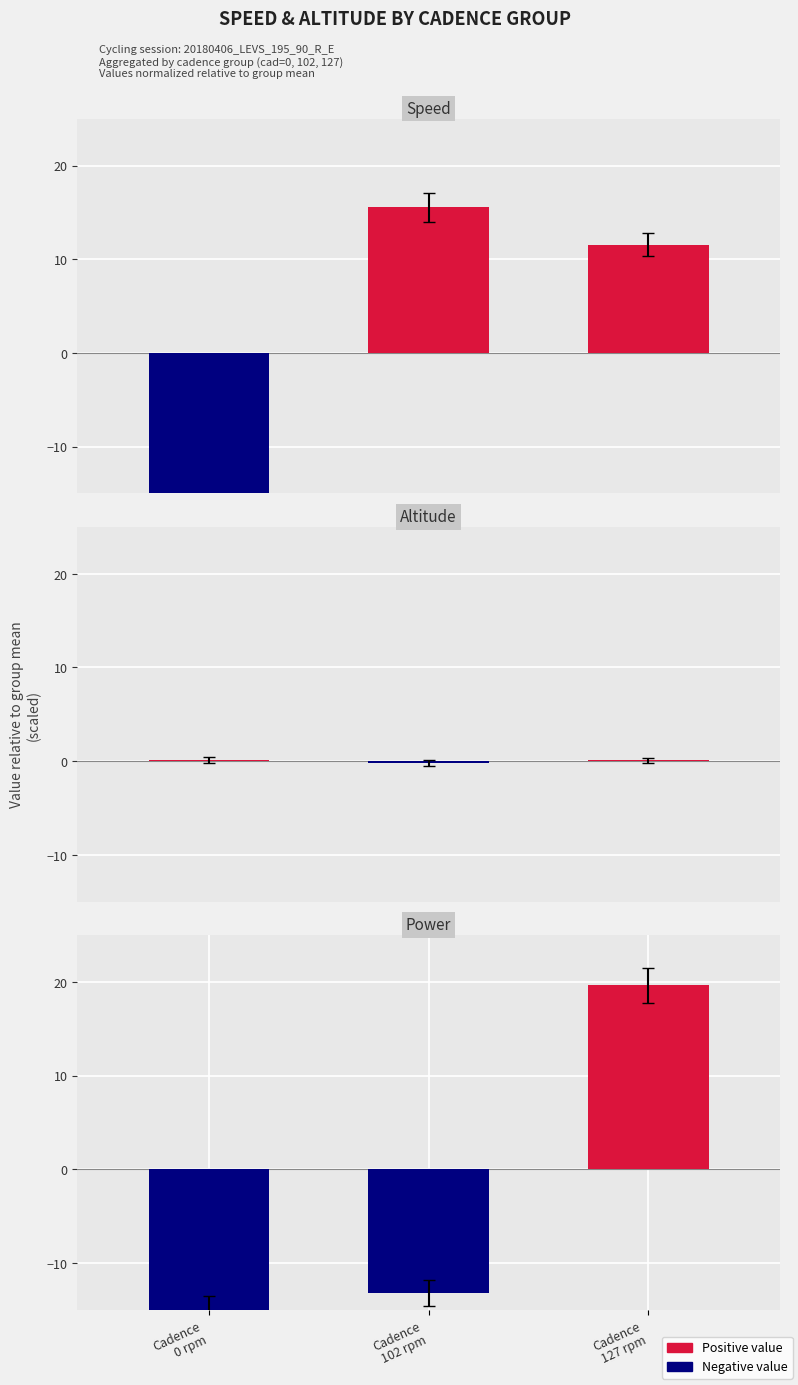

What is the approximate value of Altitude at Cadence
127 rpm?

0.1